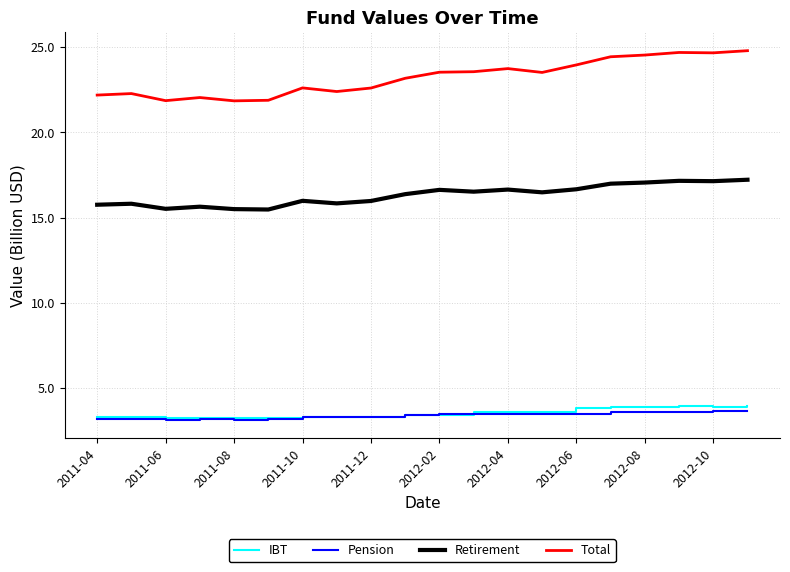

Which series has the largest total across all categories?

Total